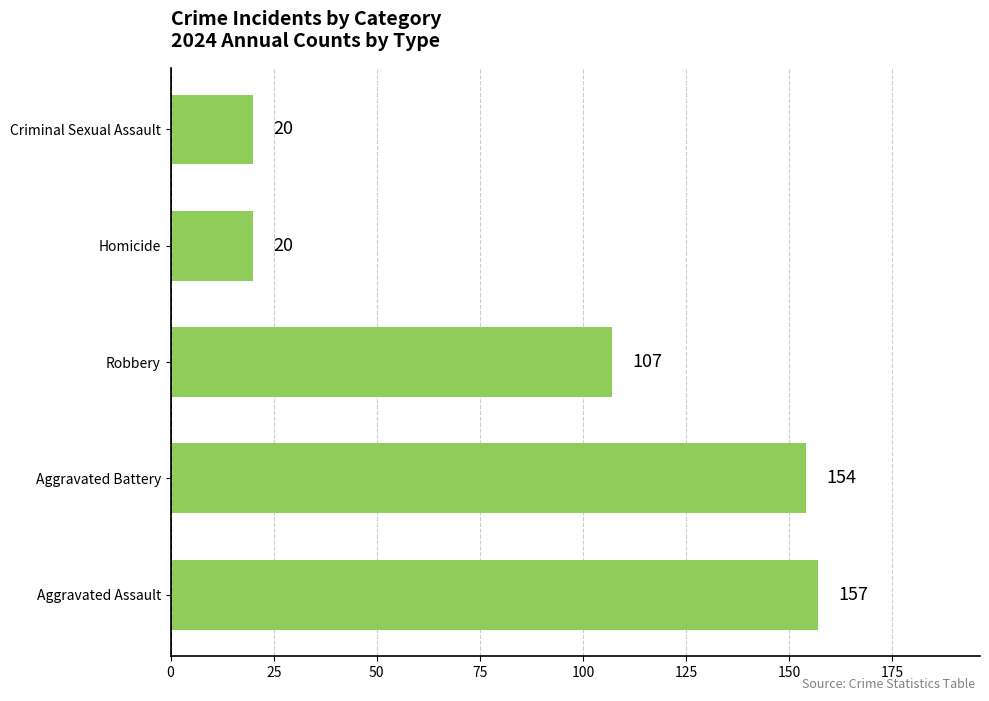

What is the greatest value displayed?

157